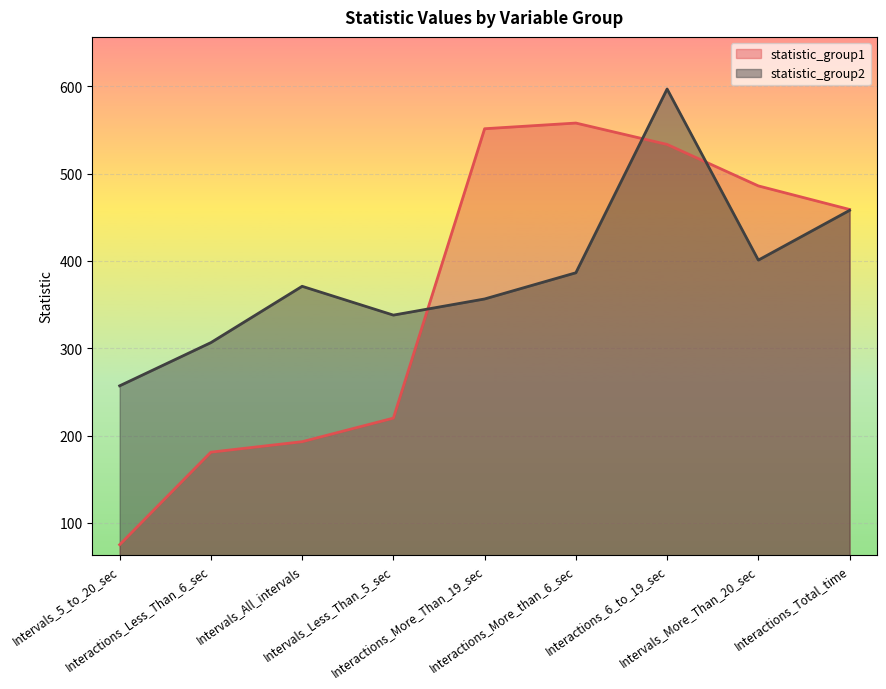

What is the approximate value of statistic_group2 at Intervals_Less_Than_5_sec?

338.0